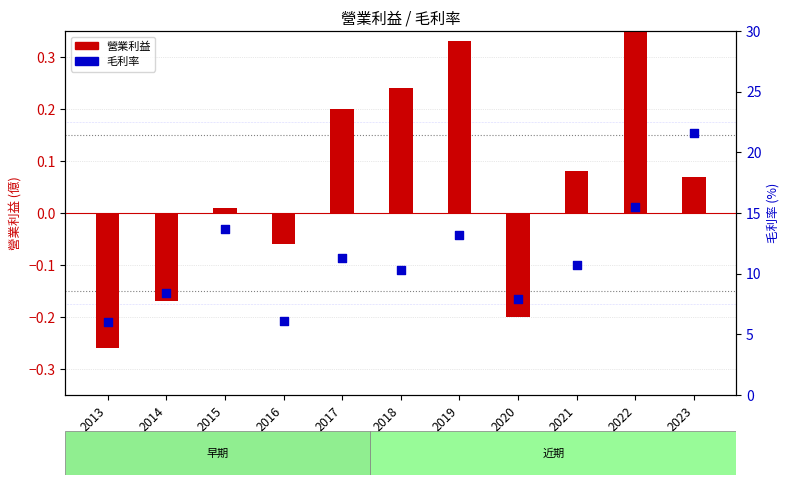

At how many categories does at least one series exceed 10?

7